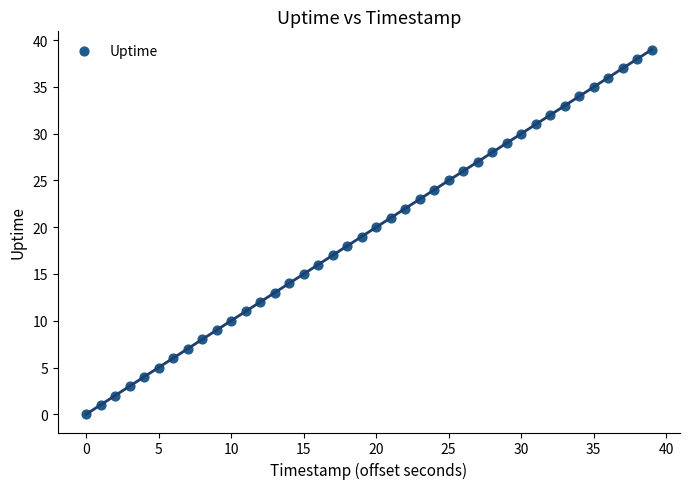

What is the range of Y values (max minus min)?

39